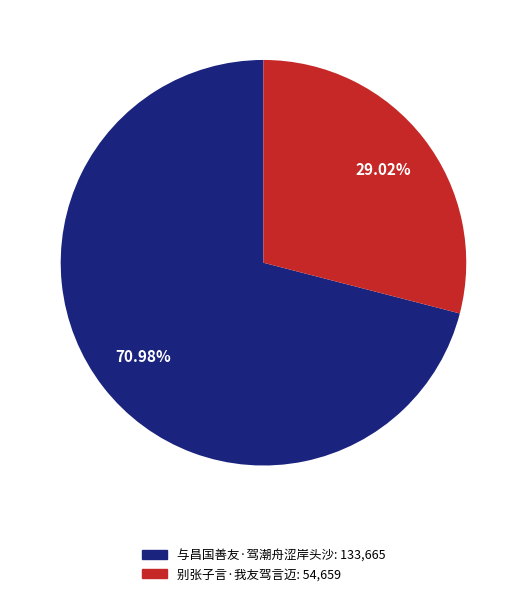

To the nearest percent, what is the difference between the 别张子言·我友驾言迈 and 与昌国善友·驾潮舟涩岸头沙 slice percentages?

42%